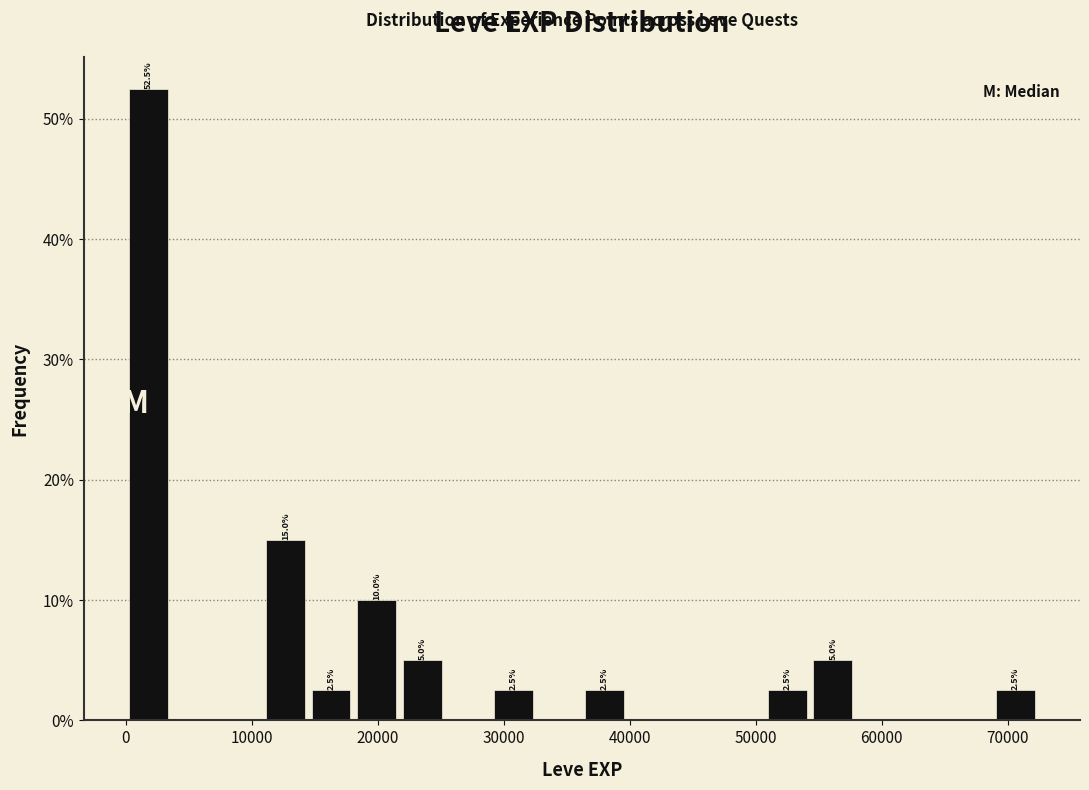

Around what value on the x-axis is the tallest bar? Give the approximate position of its centre, as read against the axis.

2000